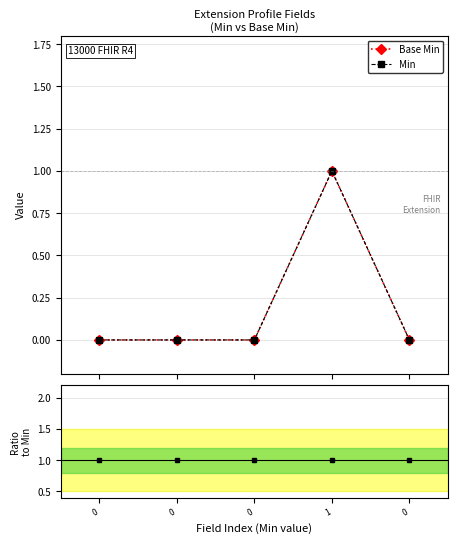

What is the minimum value for Ratio?

1